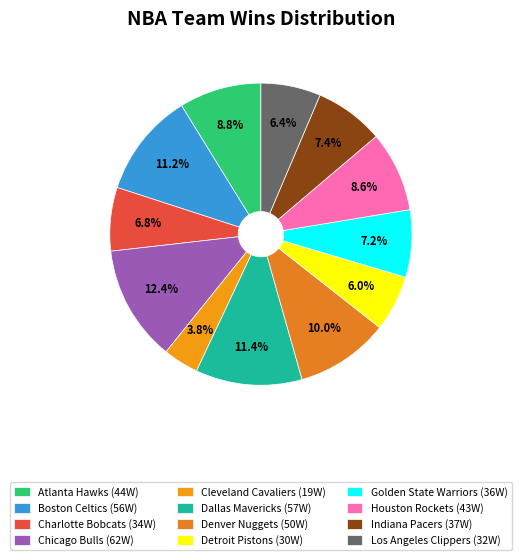

How many slices are in this pie chart?

12